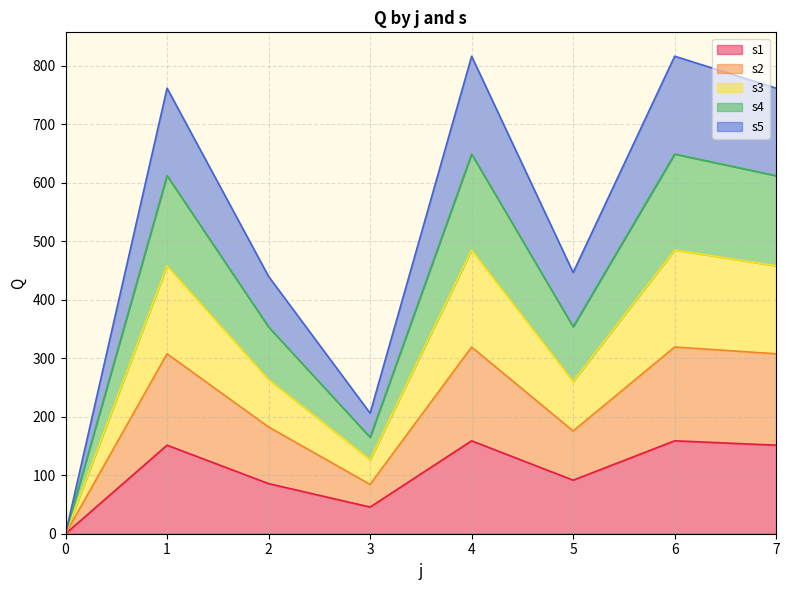

How many interior local valleys does the s1 series have?

2